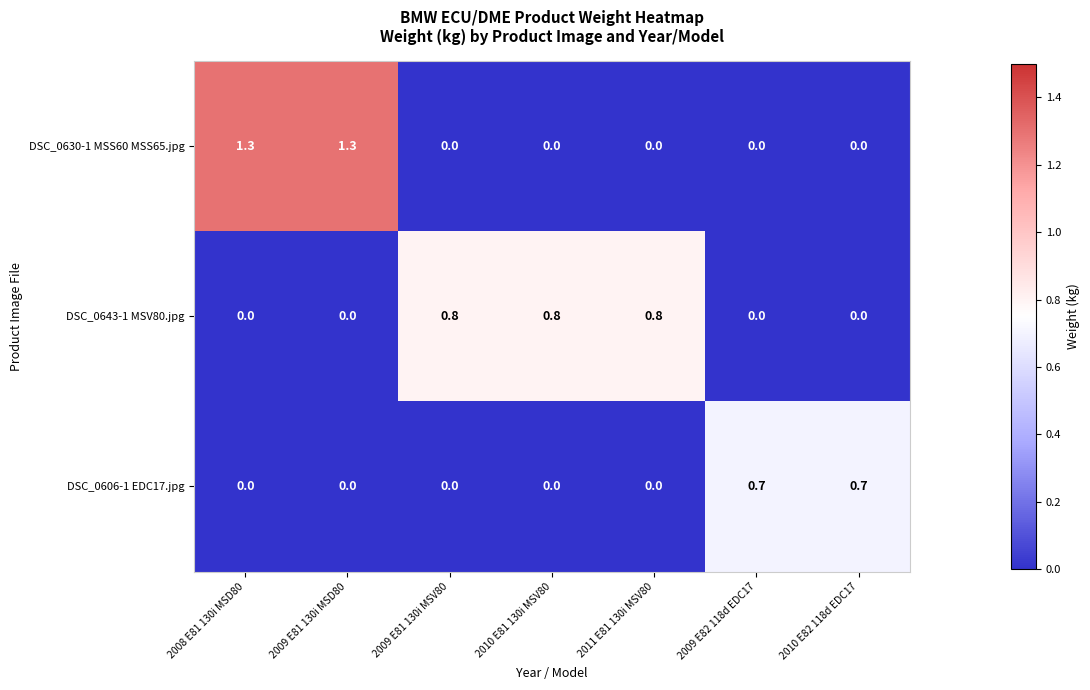

The value of DSC_0630-1 MSS60 MSS65.jpg at 2009 E82 118d EDC17 is 0.0. True or false?

True